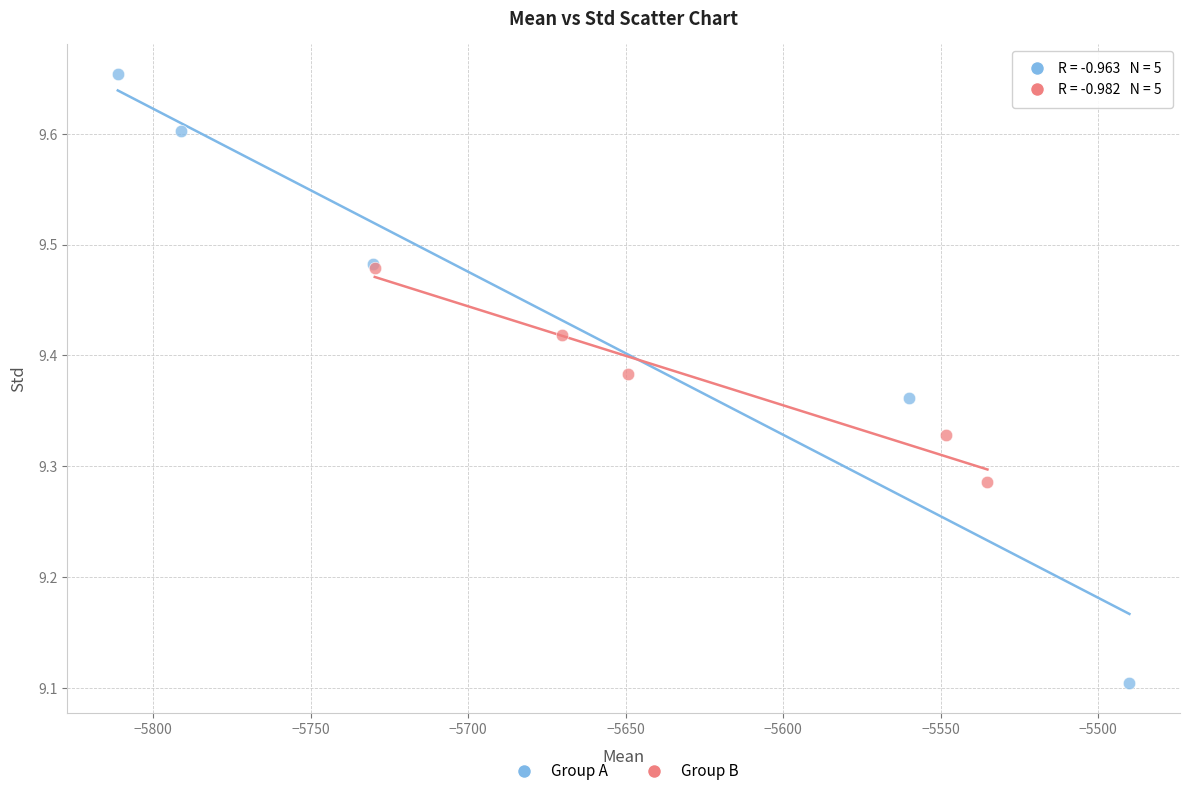

Which series contains the highest Y value?

Group A